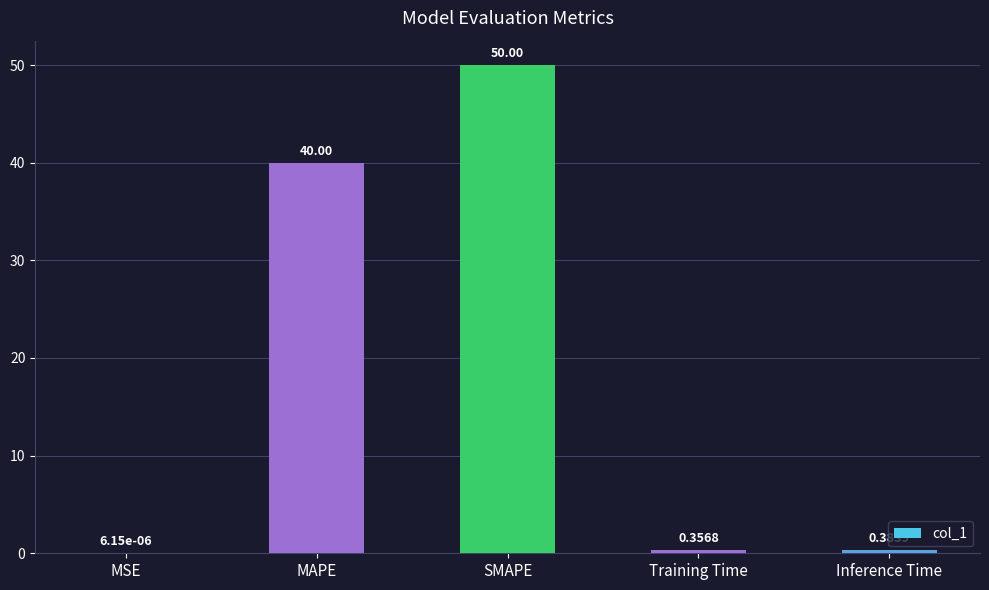

What is the sum of all values?

90.7